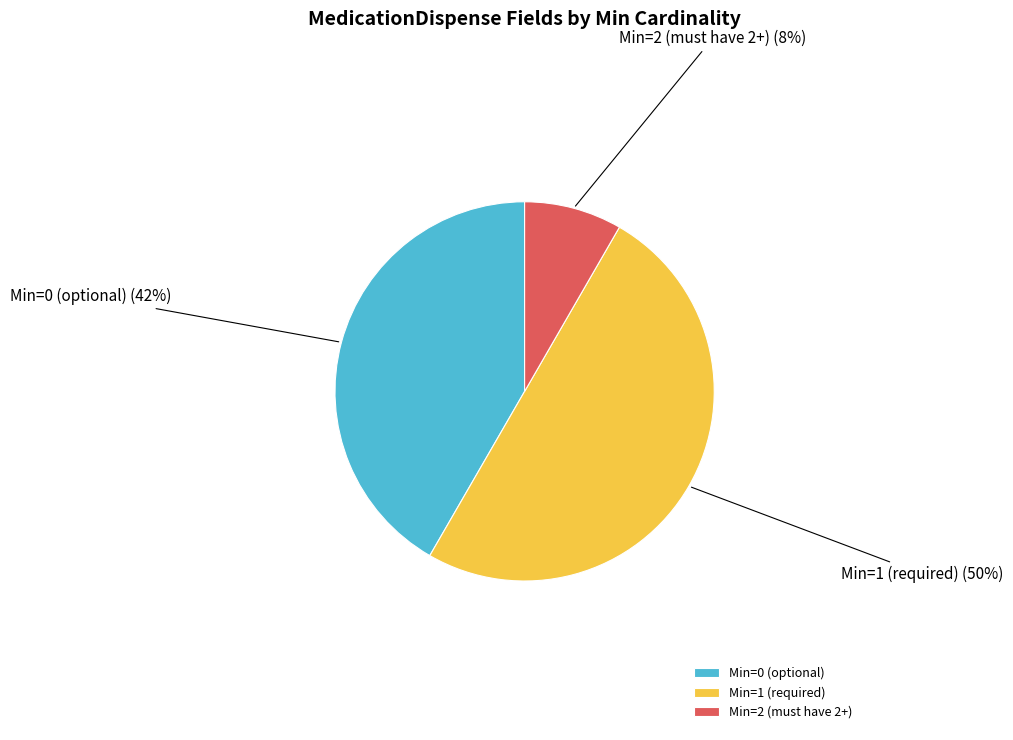

True or false: Min=0 (optional) accounts for 42% of the total.

True